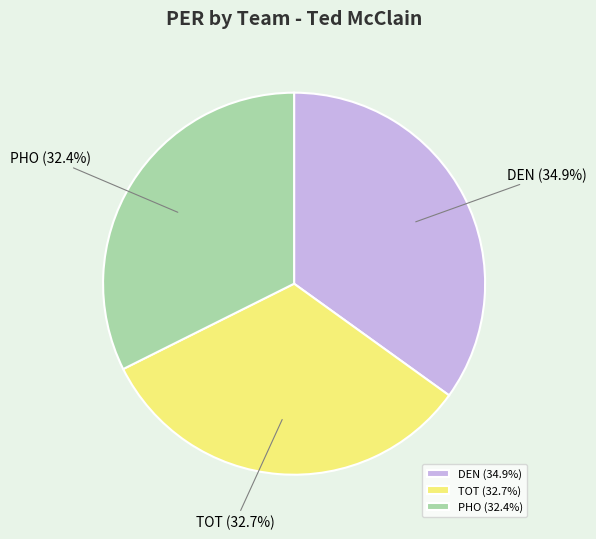

Approximately how many times larger is the value at PHO compared to DEN?

0.9